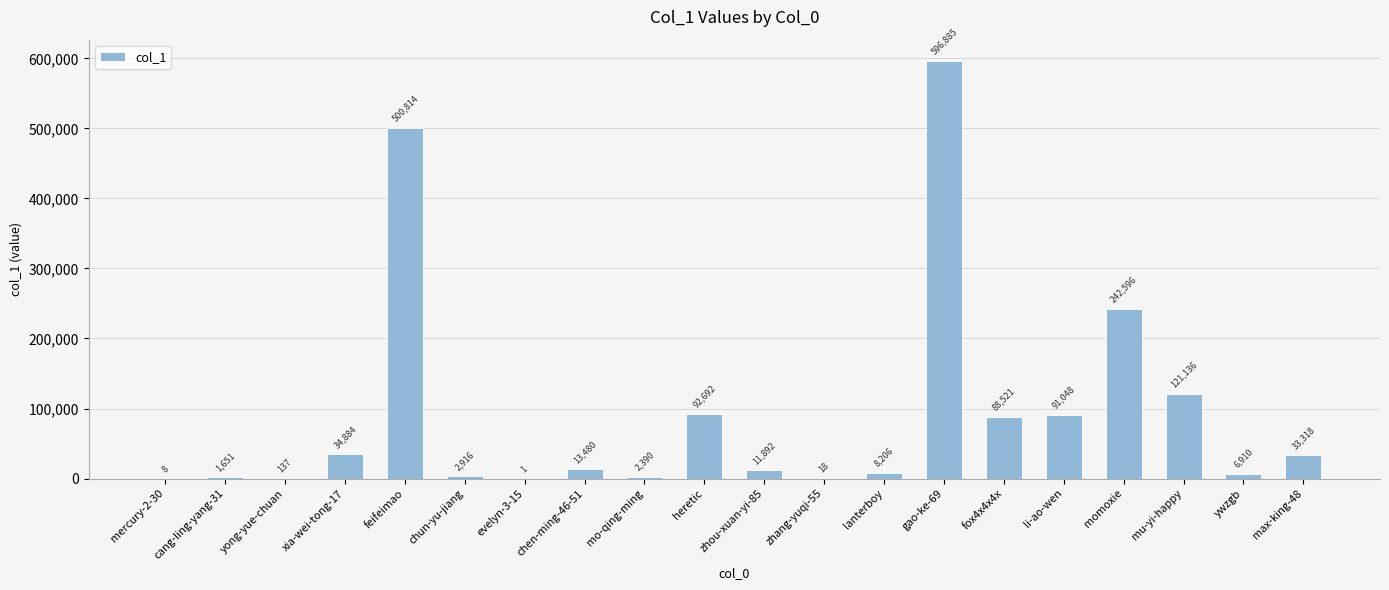

What is the approximate value at li-ao-wen?

91048